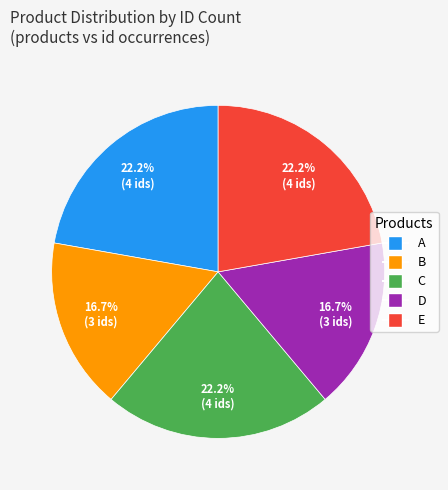

What percentage is the A slice, to the nearest percent?

22%